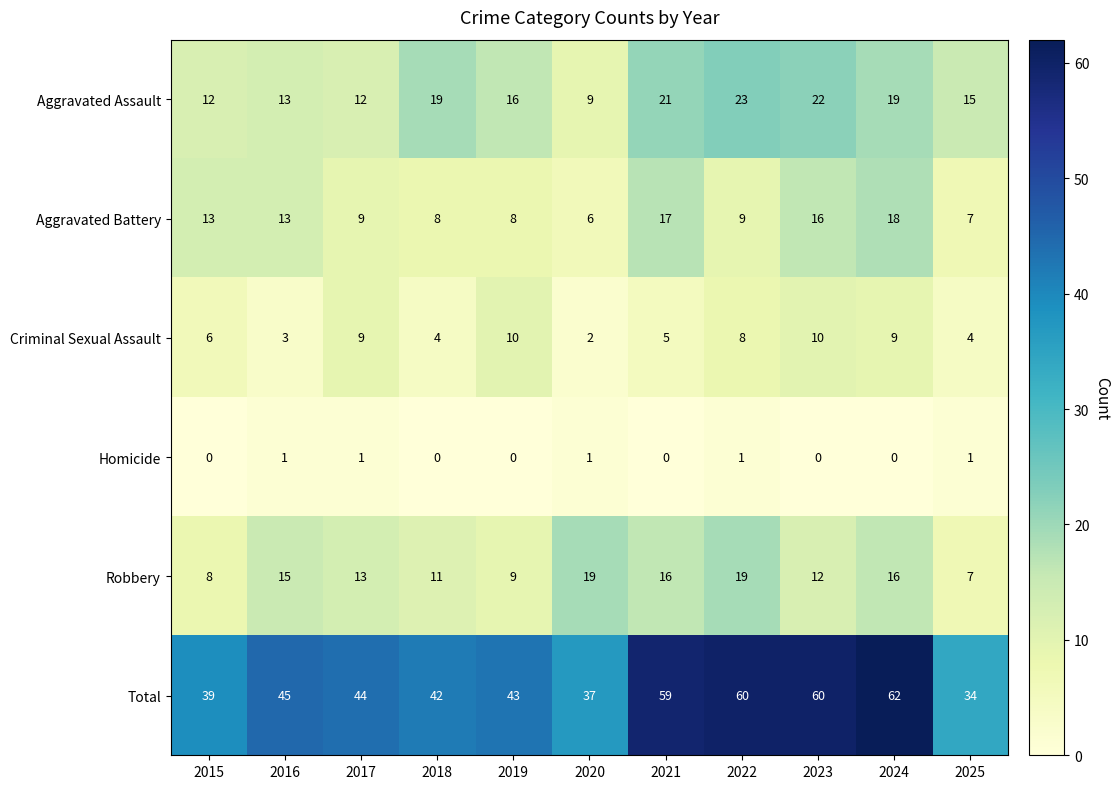

At how many categories does at least one series exceed 24?

11